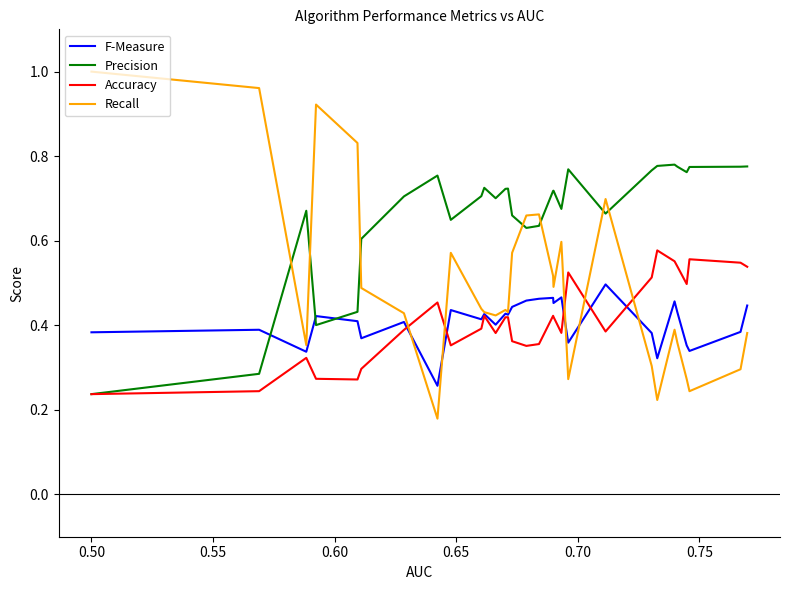

Rank the series by their maximum value, from highest to lowest.

Recall, Precision, Accuracy, F-Measure